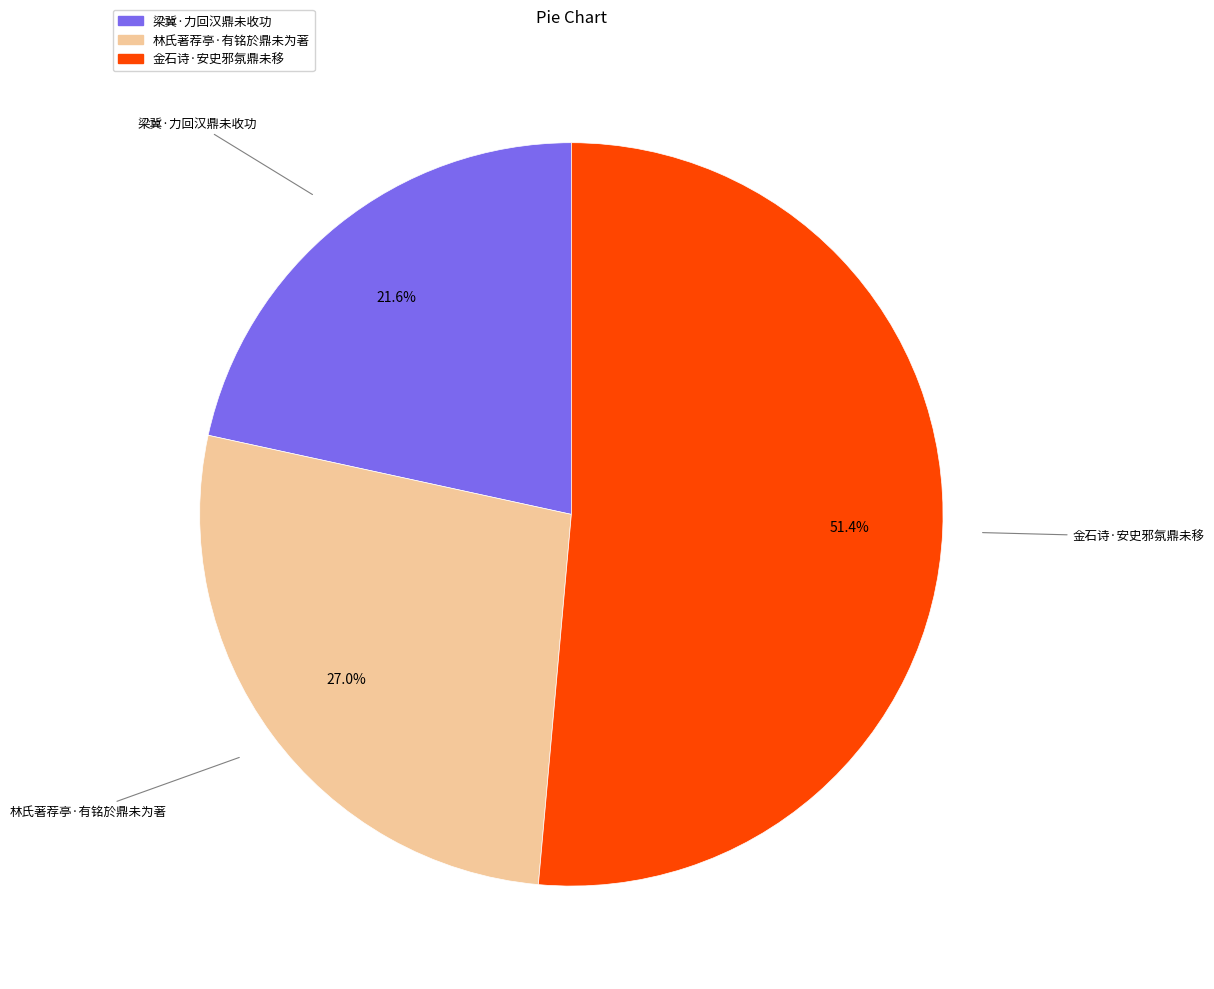

Is there a majority slice in this chart?

Yes